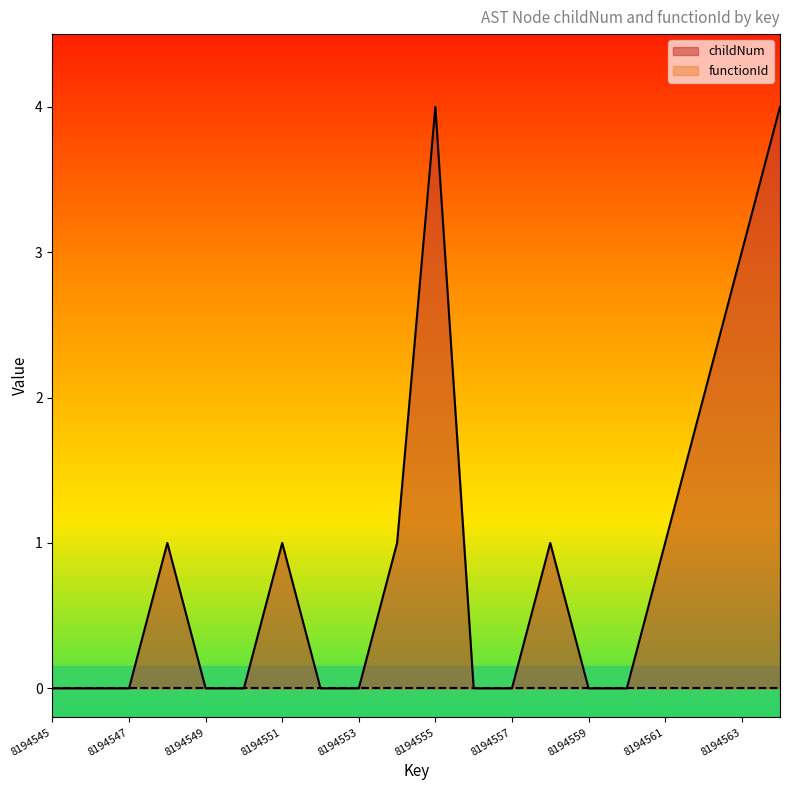

Which label corresponds to the smallest value in the chart?

8194545